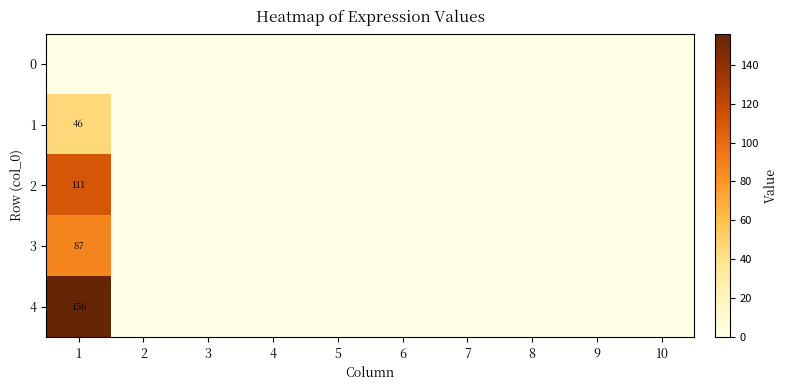

Is it true that 4 equals 156 at 1?

True